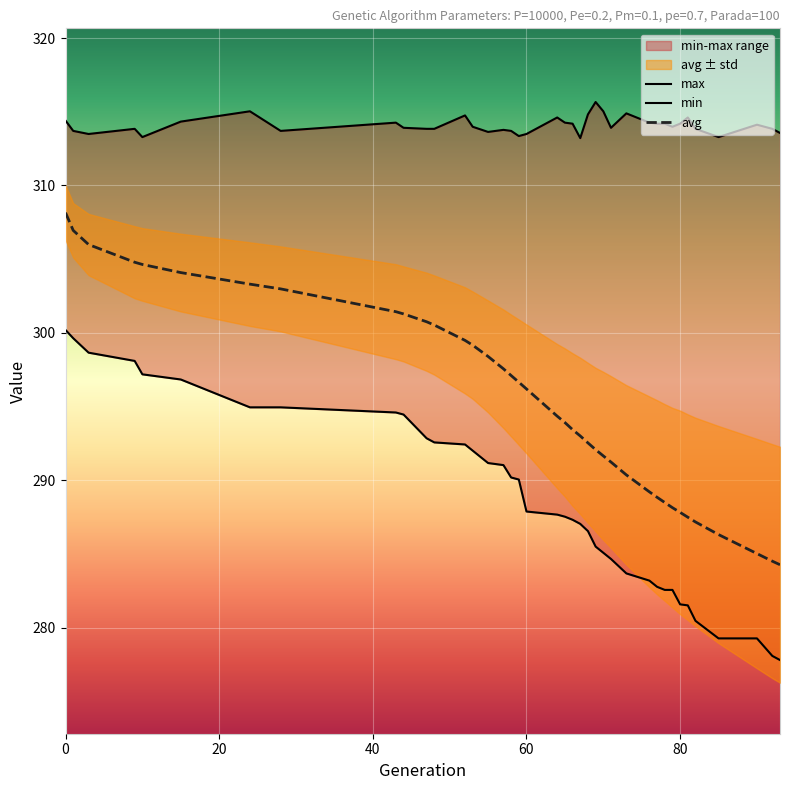

What is the minimum value for avg?

284.3